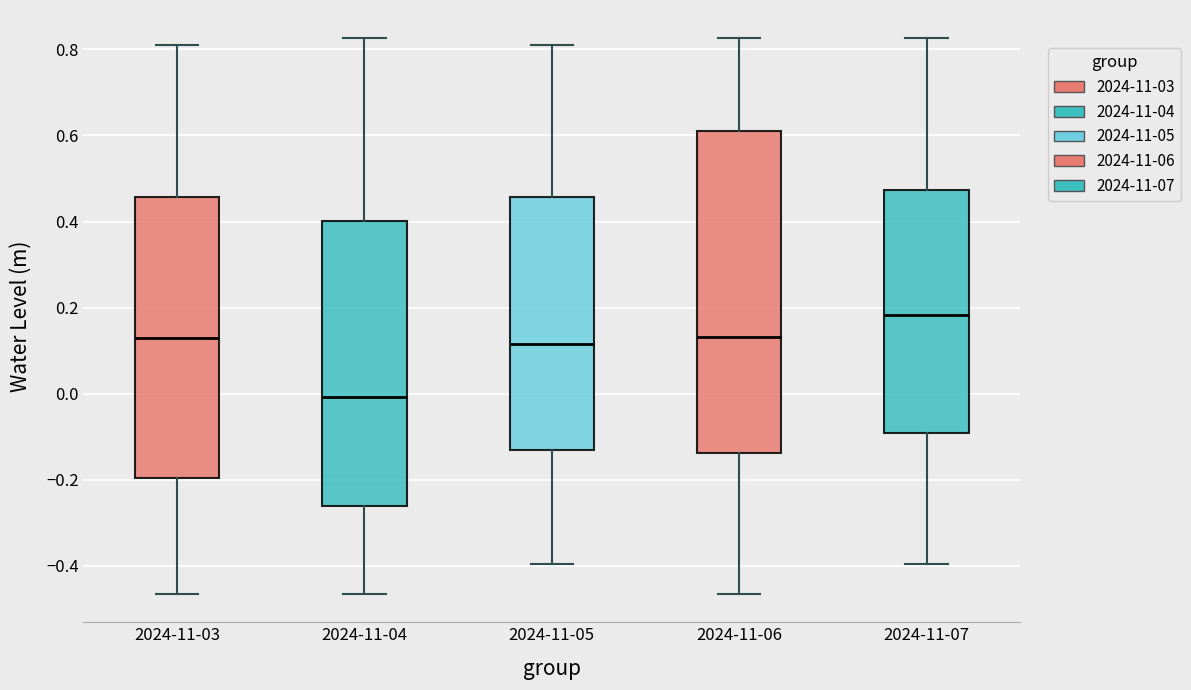

Reading left to right, transcribe this box plot: for each box, give where its median line is, the range the box spans, and where its two whiskers end, as read against the y-axis. The values are not printed on the chart, so give them approximately, as read against the axis.

2024-11-03: median 0.12, box -0.20 to 0.46, whiskers -0.46 to 0.82
2024-11-04: median 0.00, box -0.26 to 0.40, whiskers -0.46 to 0.82
2024-11-05: median 0.12, box -0.14 to 0.46, whiskers -0.40 to 0.82
2024-11-06: median 0.14, box -0.14 to 0.62, whiskers -0.46 to 0.82
2024-11-07: median 0.18, box -0.10 to 0.48, whiskers -0.40 to 0.82